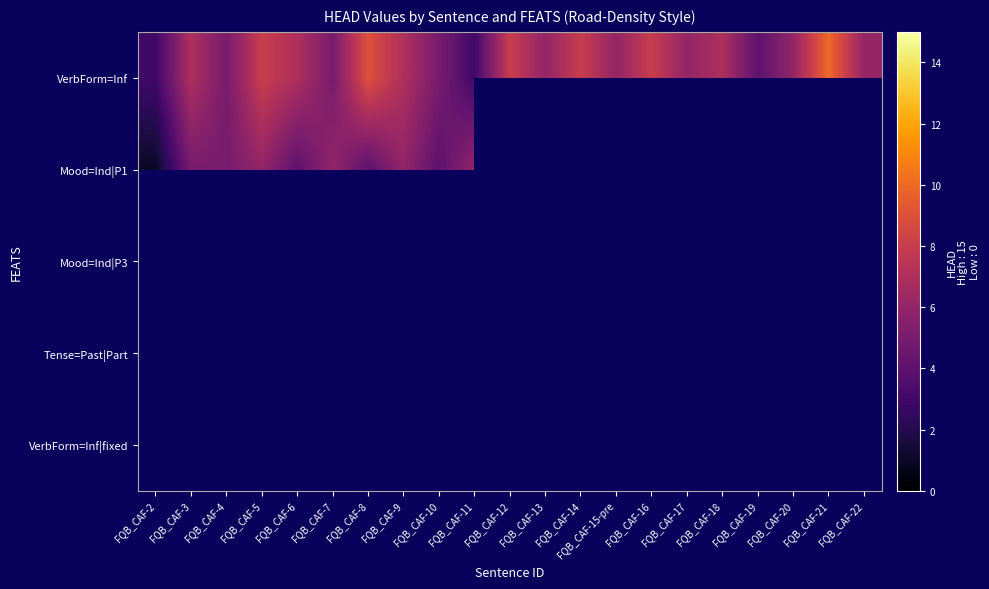

Which series has the largest total across all categories?

VerbForm=Inf